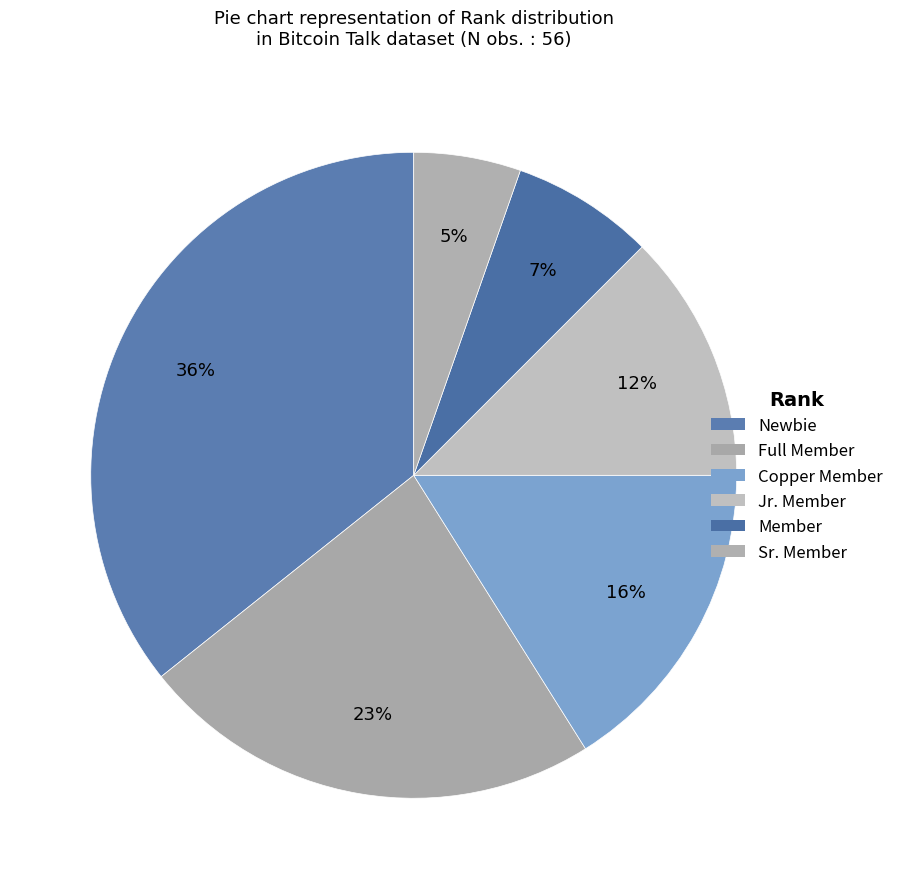

Does Sr. Member represent more than half of the total?

No